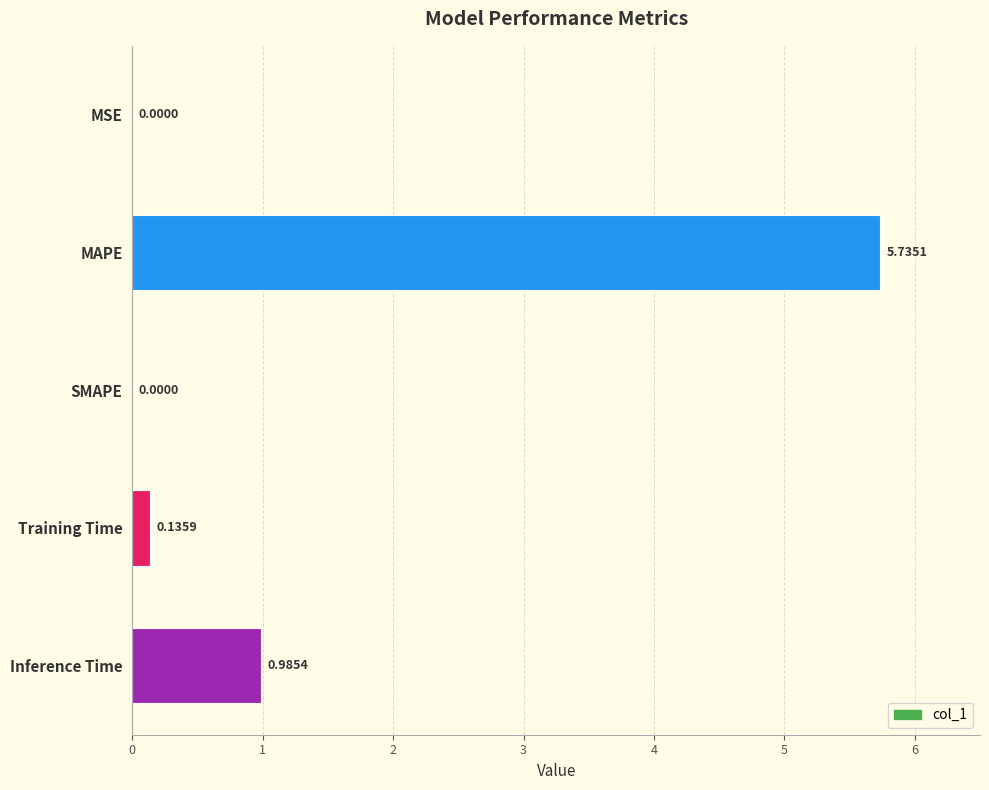

Between MAPE and Inference Time, which is larger?

MAPE